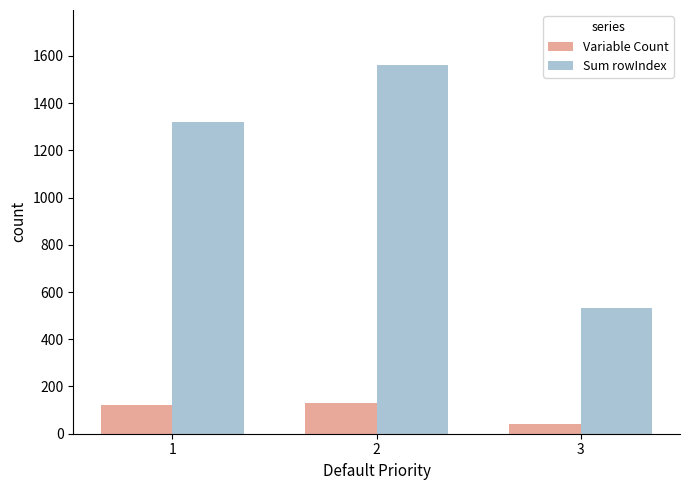

How many values in the Sum rowIndex series are below 1320?

1